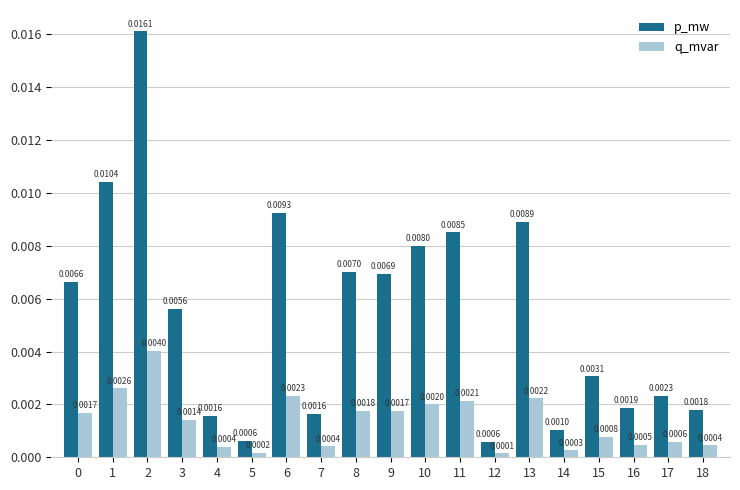

At which category is the sum across all series the highest?

2